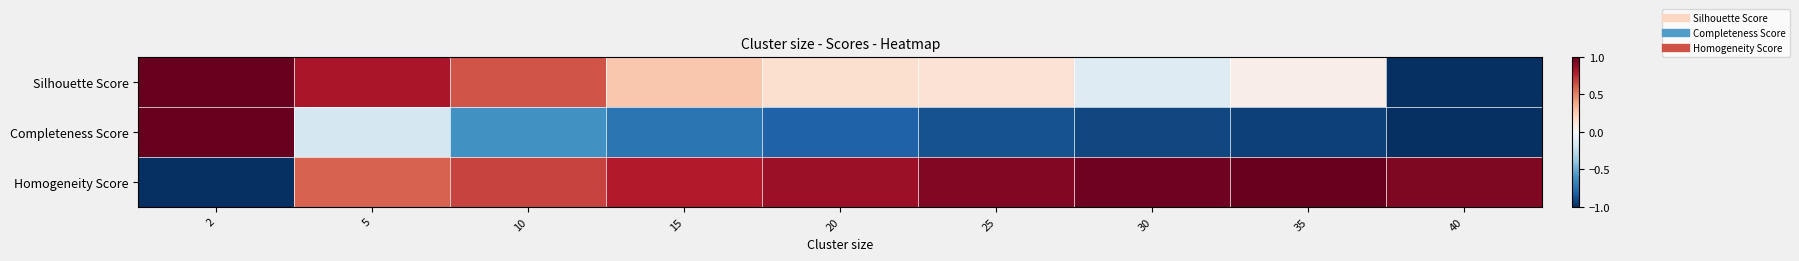

At which category is the sum across all series the highest?

5